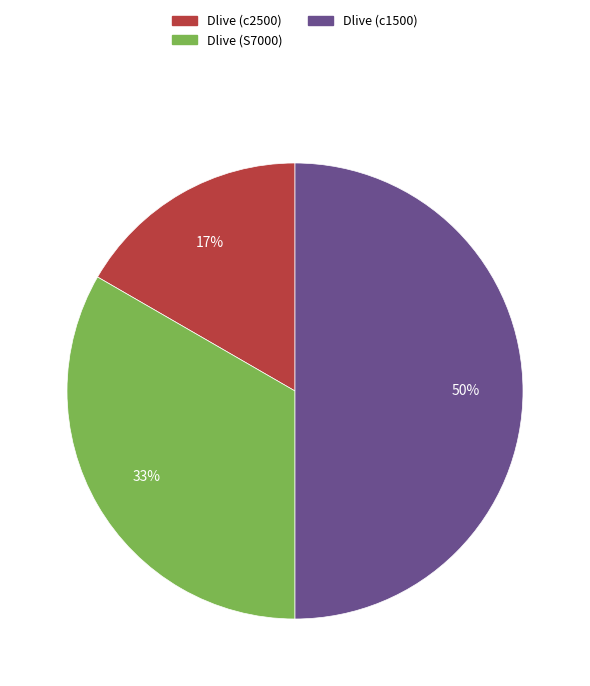

Is Dlive (c2500) the majority of the pie?

No